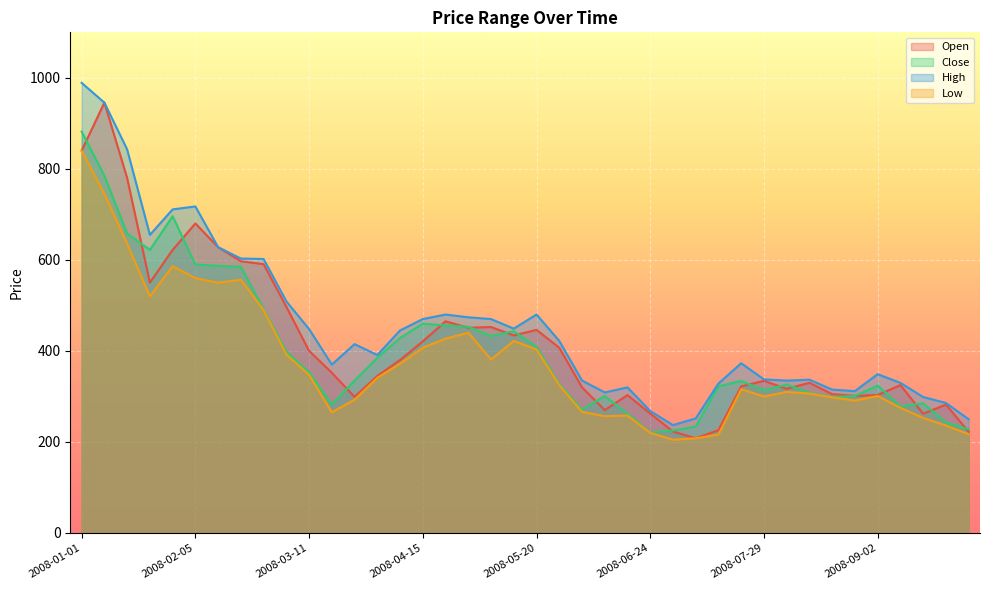

Where is the first local maximum for Open?

2008-01-08